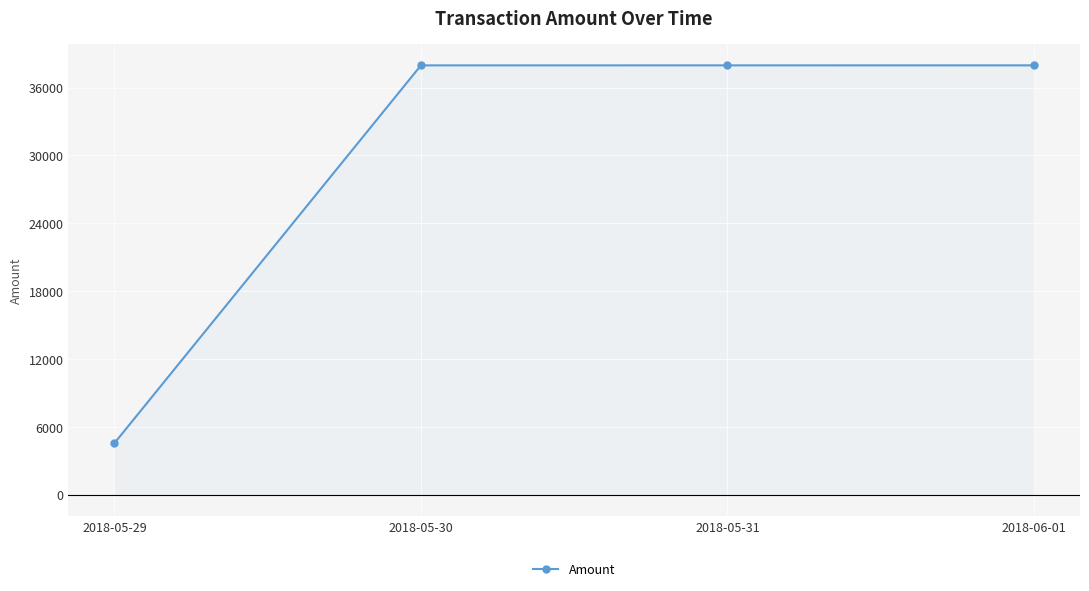

Which category has the lowest value across all series?

2018-05-29